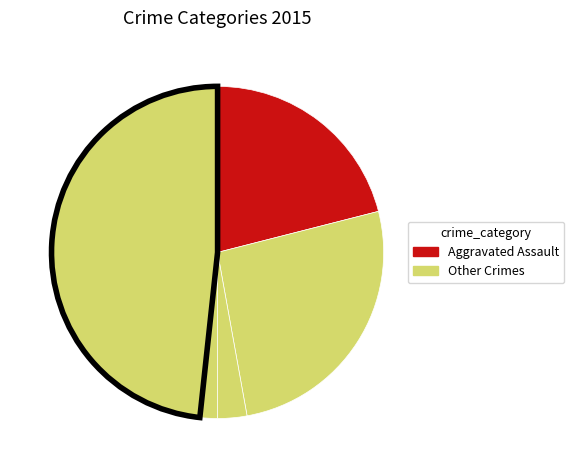

How many segments does this pie chart have?

5